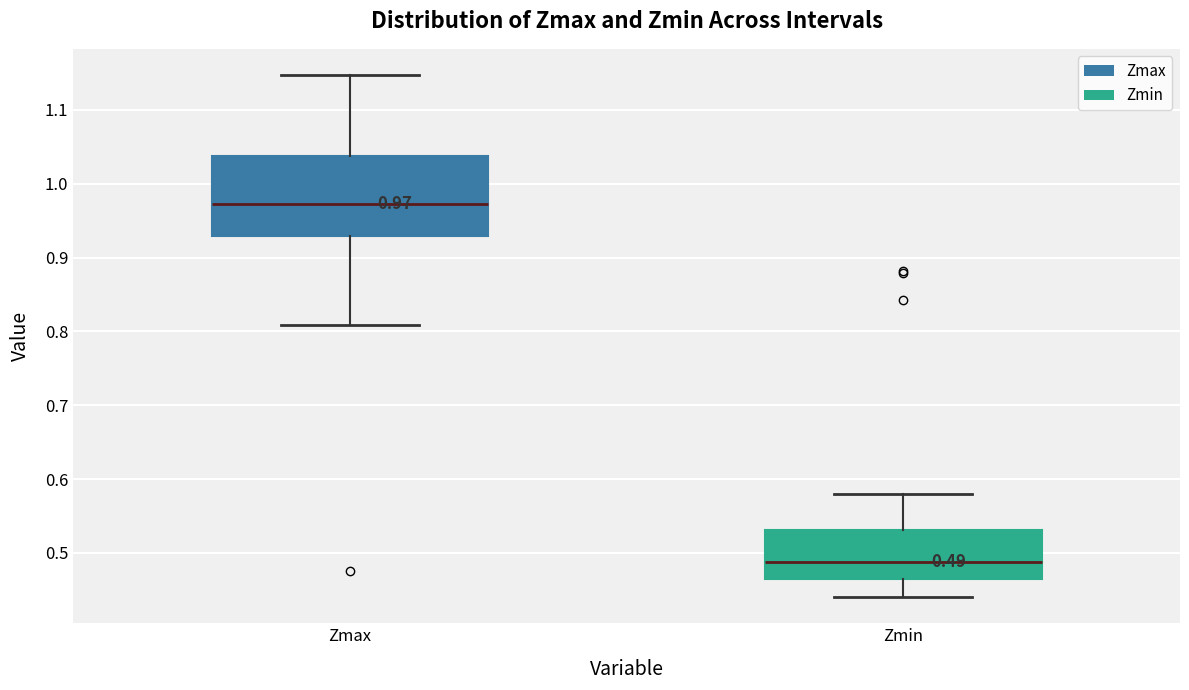

Which box has the lowest median line?

Zmin